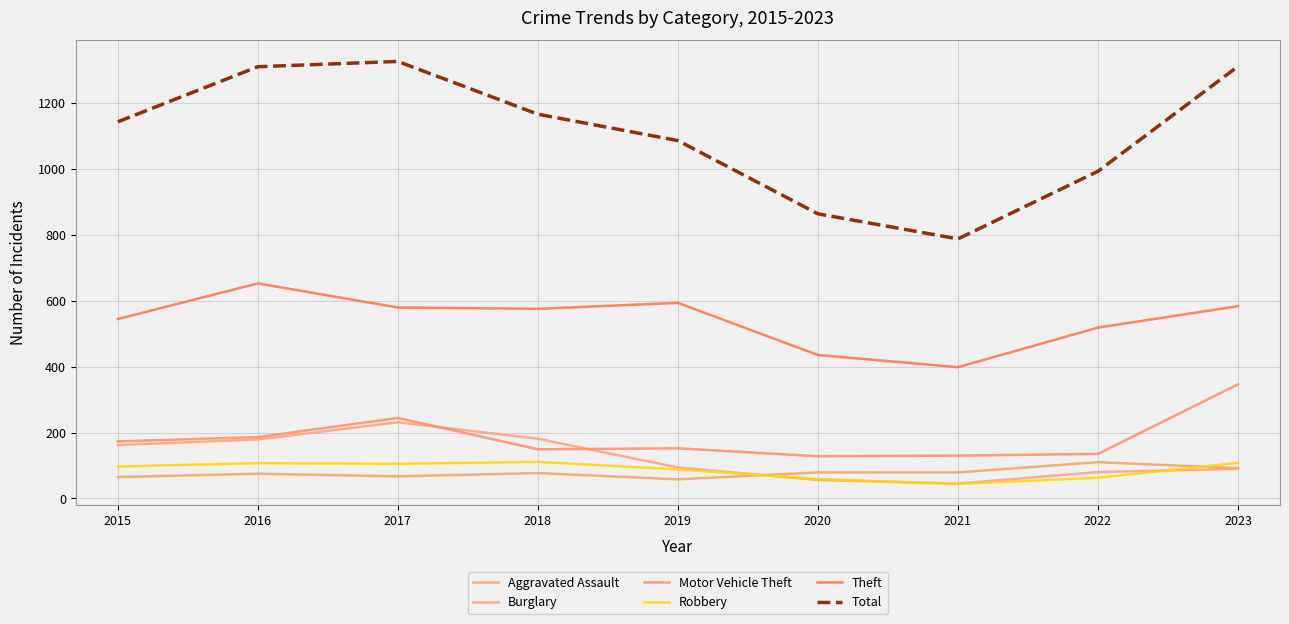

What is the value of the Motor Vehicle Theft point at the 2nd from the left?

186